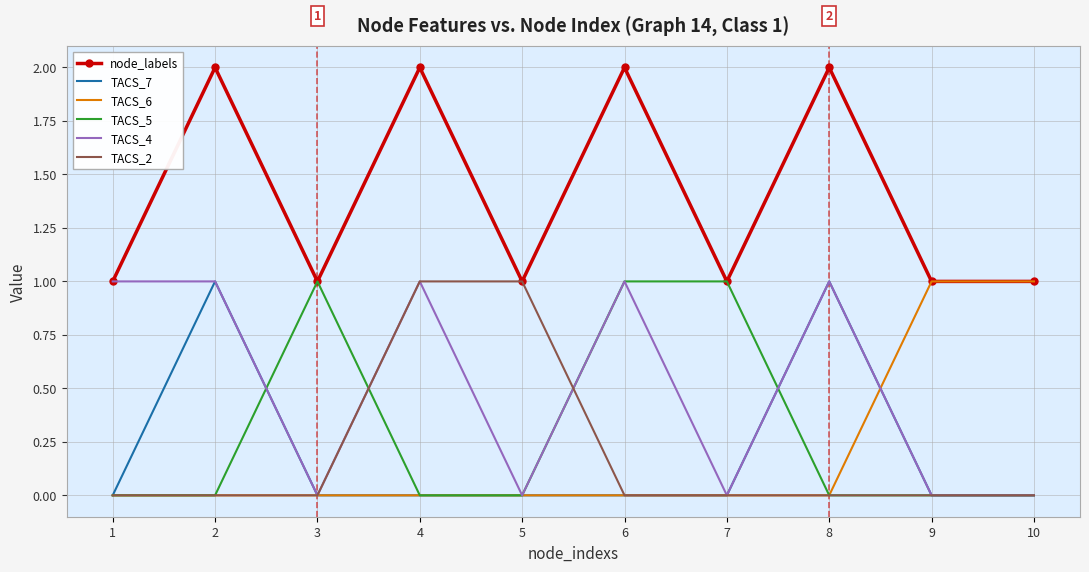

True or false: TACS_7 has a value of 0 at 6.

True